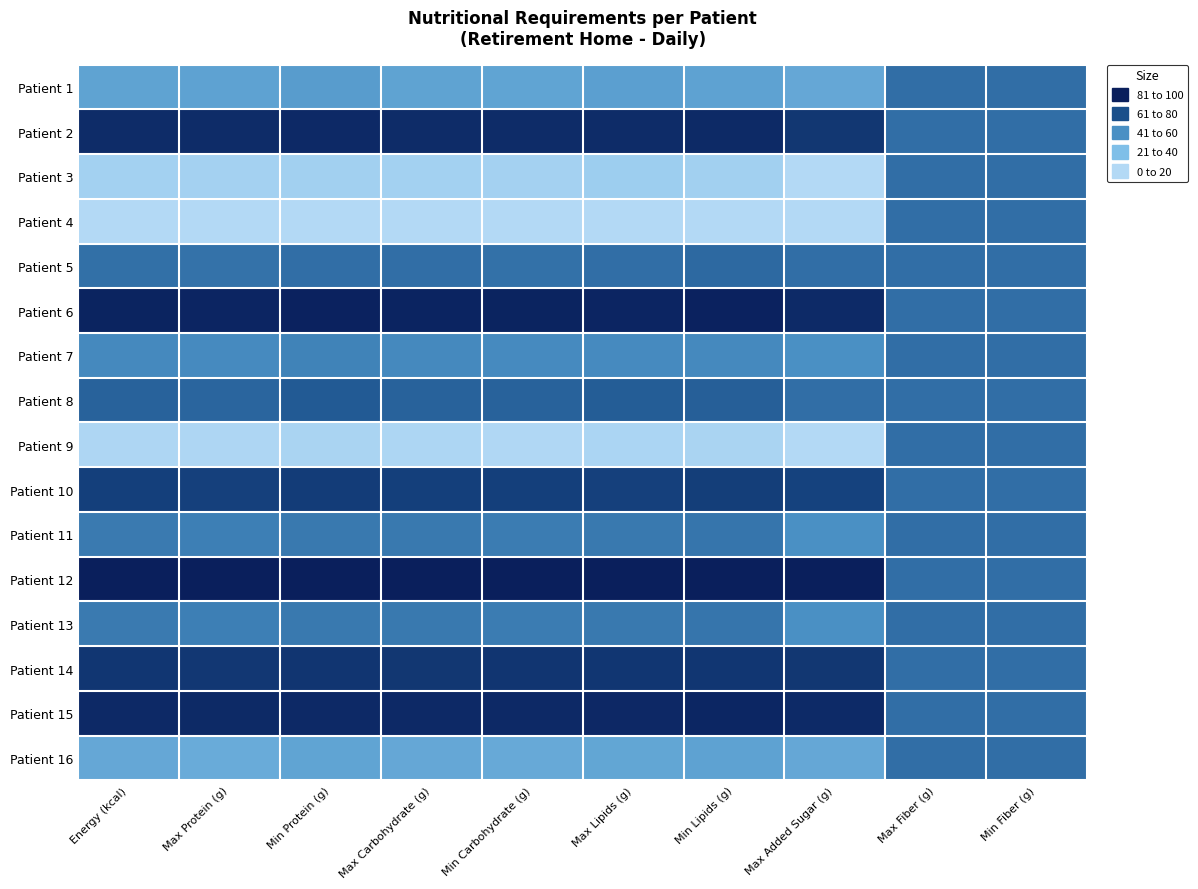

Which label corresponds to the smallest value in the chart?

Max Added Sugar (g)